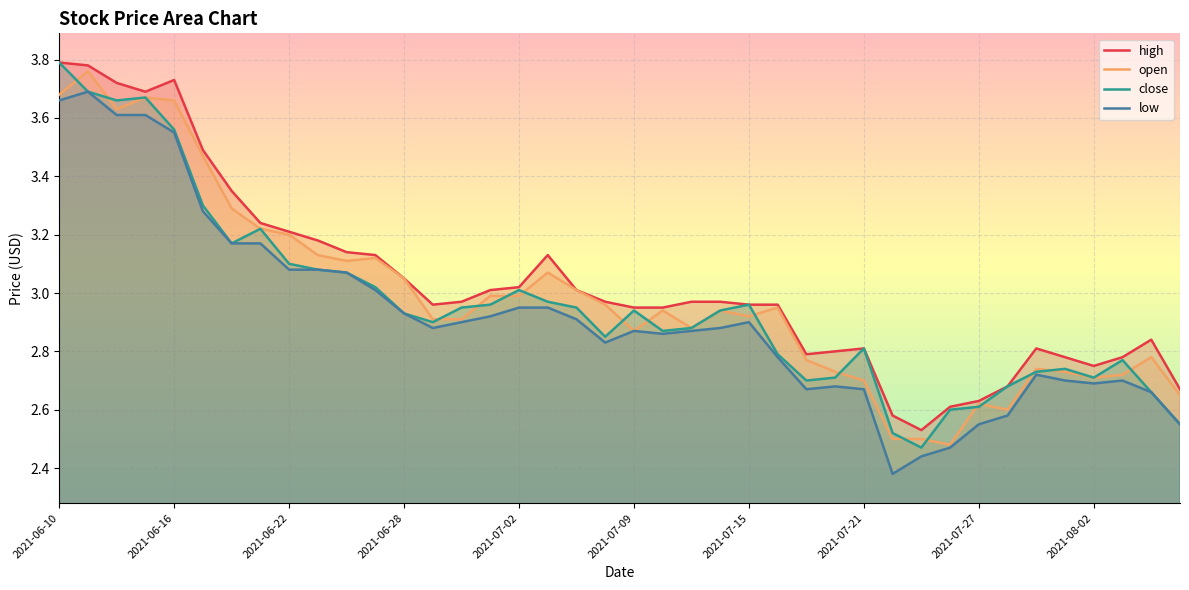

Is it true that open equals 4.5 at 2021-07-21?

False